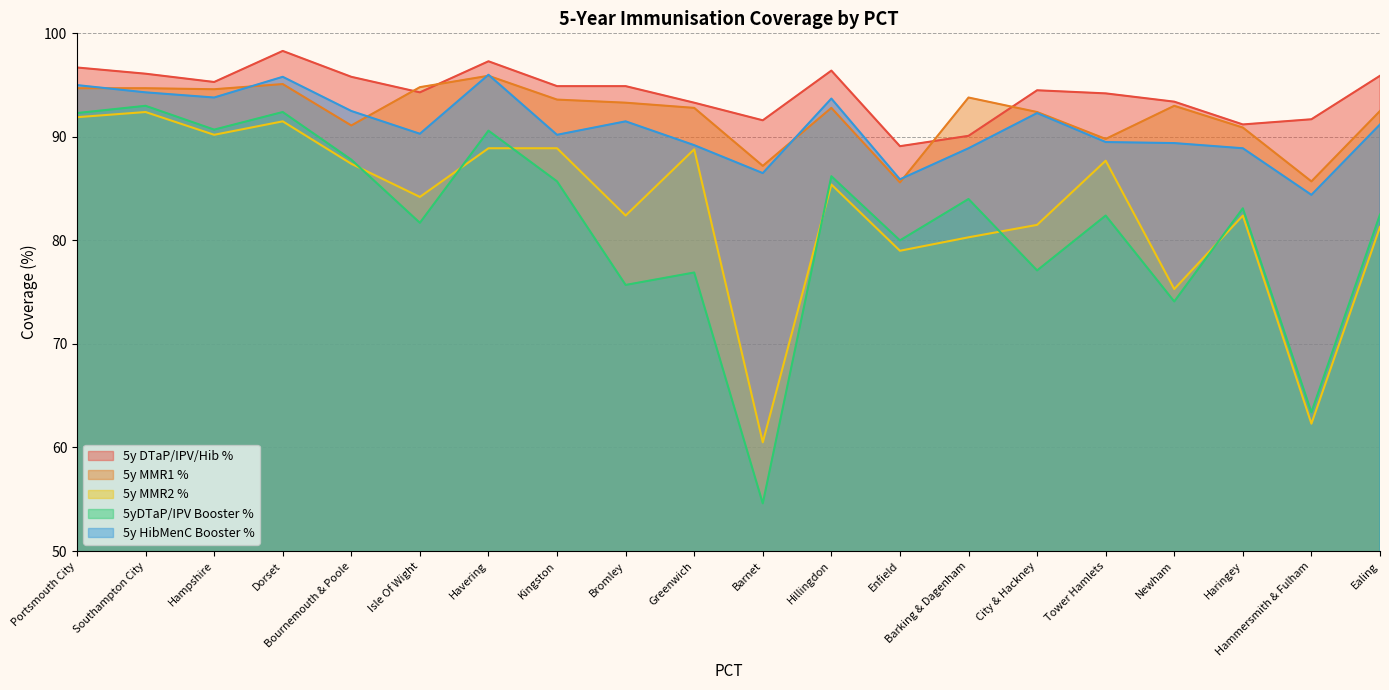

What is the value of the 5y HibMenC Booster % point at the 9th from the left?

91.5